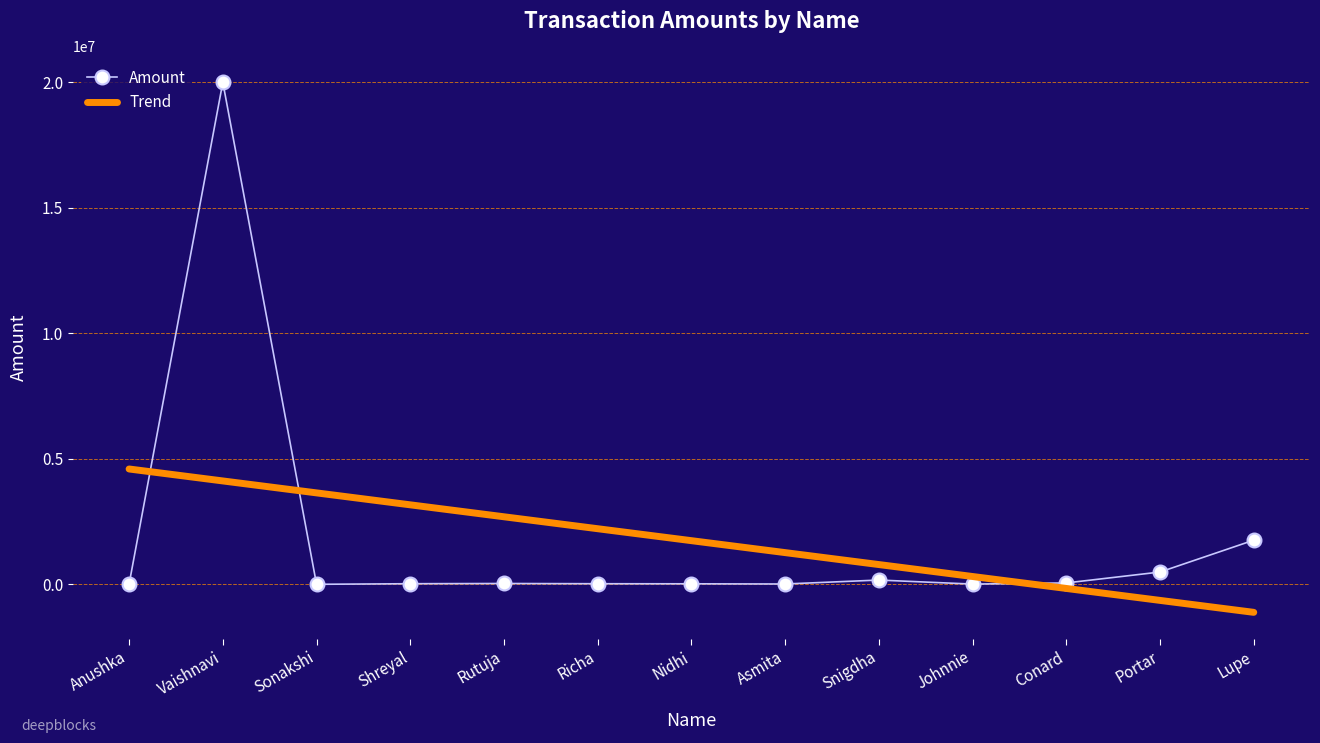

Count the number of data series in this chart.

2